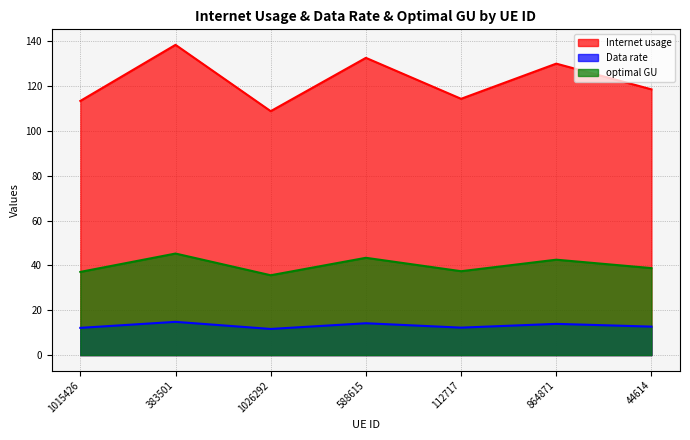

What position from the left is 44614?

7